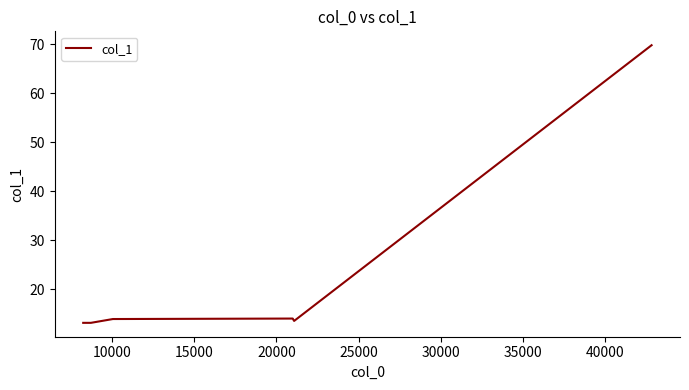

What is the sum of all values?

151.4